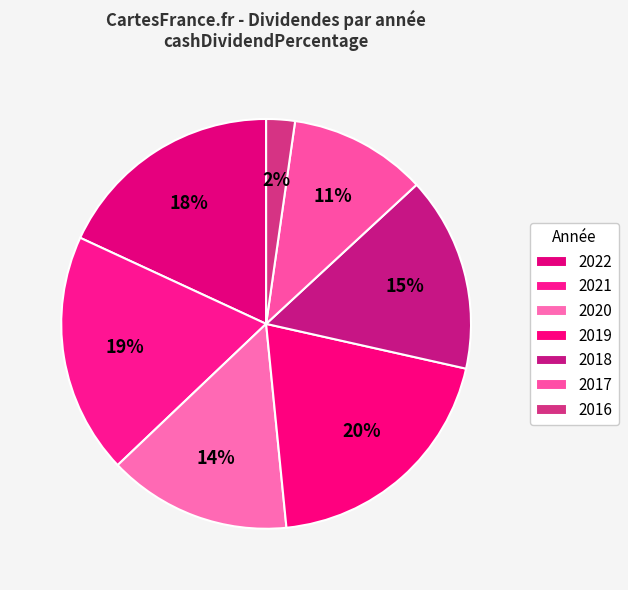

How many segments does this pie chart have?

7